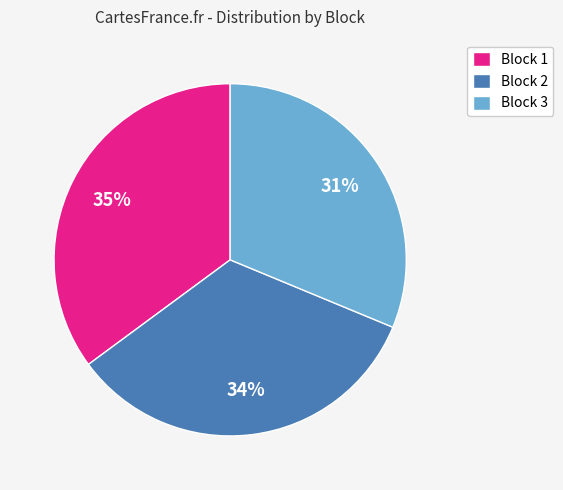

How many segments does this pie chart have?

3